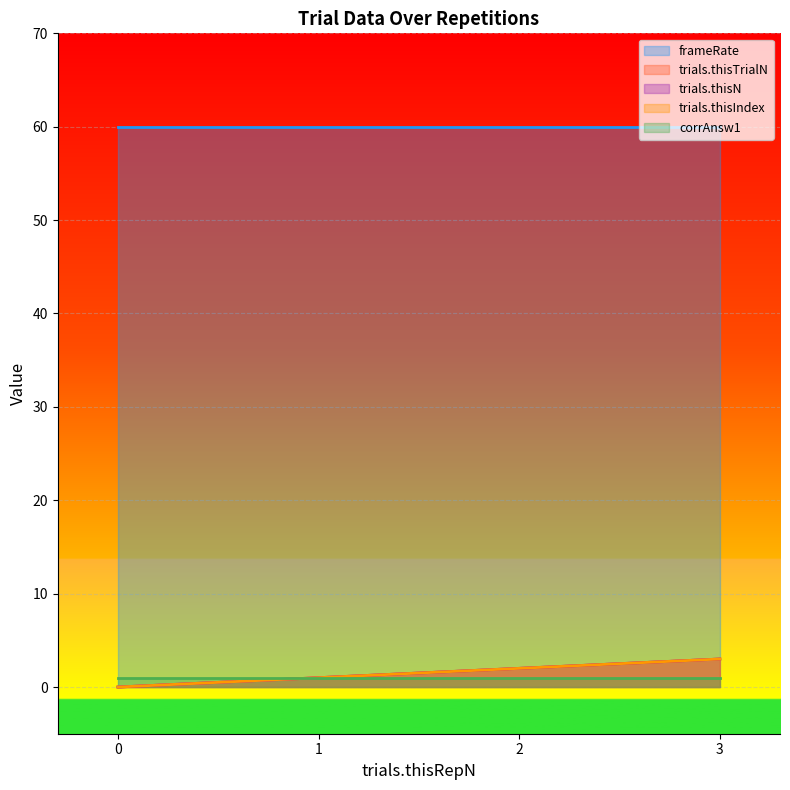

How many categories are shown in the chart?

4